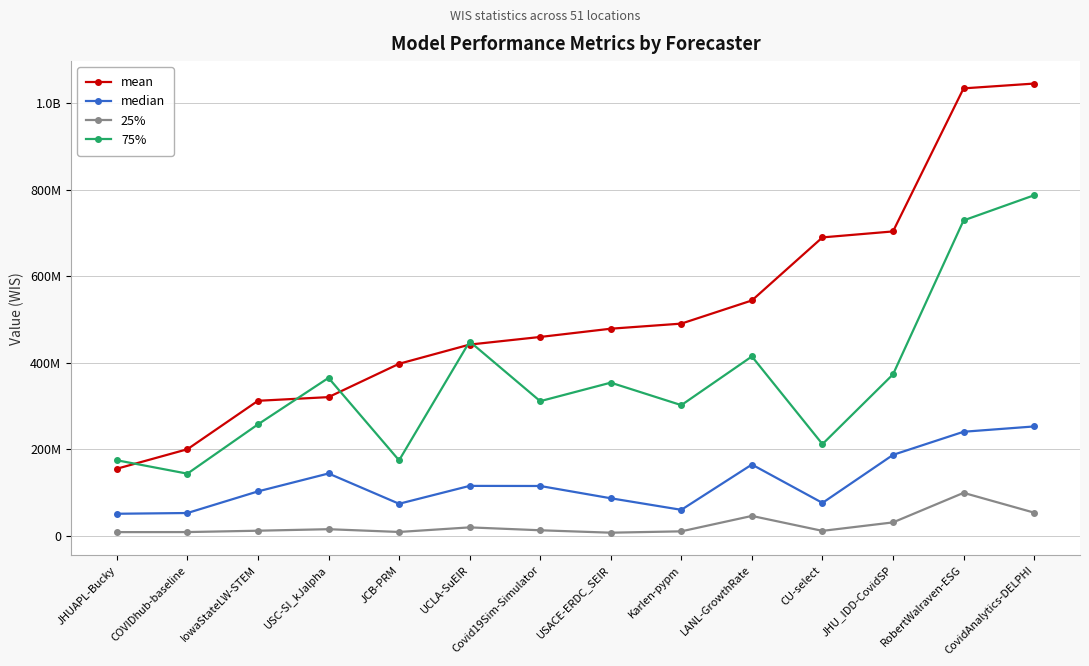

Reading left to right, what are all the values shown in this chart?

mean: 155272728.5	200339849.4	312314543.1	320800276.5	397888323.9	442250154.8	459853506.9	478930705.7	490699981.1	544229982.1	689975390.5	703773198.4	1034418537.2	1045519451.4
median: 51221732.9	52925625.0	102900736.0	144312169.0	74298493.2	115638096.6	115386893.7	87018482.9	60313862.4	164985548.8	76300225.0	187306778.5	240745014.7	253032649.0
25%: 8765062.1	8888636.5	12022327.5	15533109.0	9133911.2	19730322.7	13055022.8	7451589.1	10586718.9	46194578.6	11671760.0	31237348.0	99554943.3	53781456.5
75%: 174877552.3	143869568.0	257798272.0	365258412.5	174677784.2	449337083.7	311438894.0	354241504.4	302258598.3	414826302.9	212143970.0	373351868.0	729222060.9	787373530.0